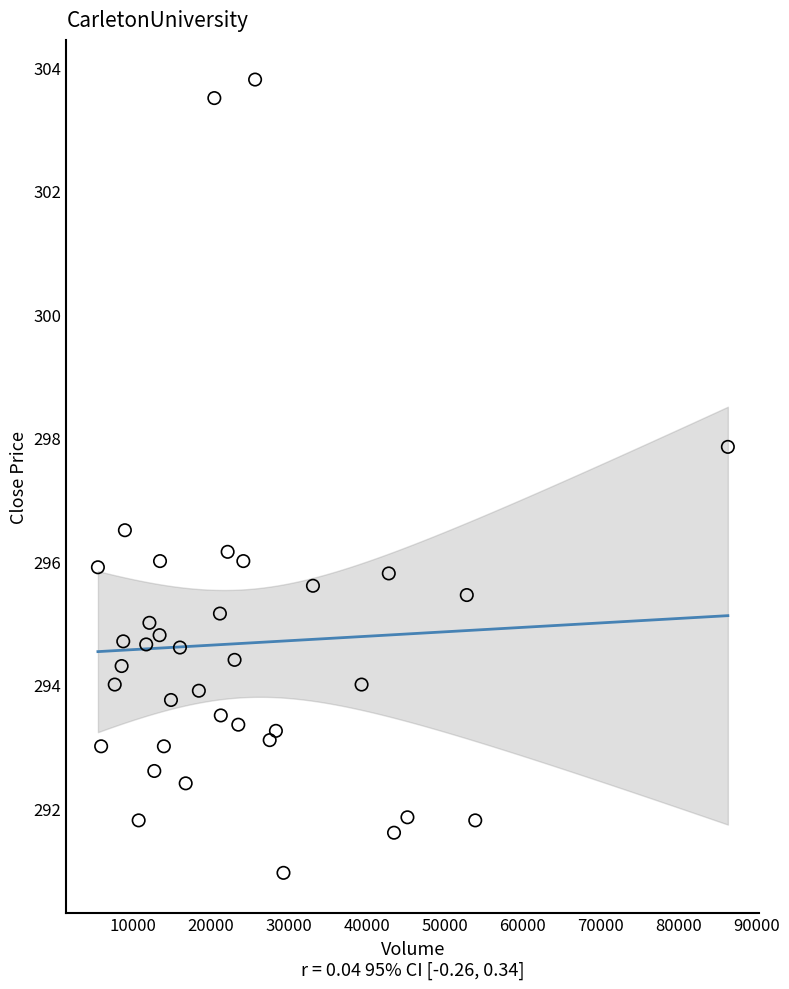

What Y value in the scatter plot is closest to 297?

296.5